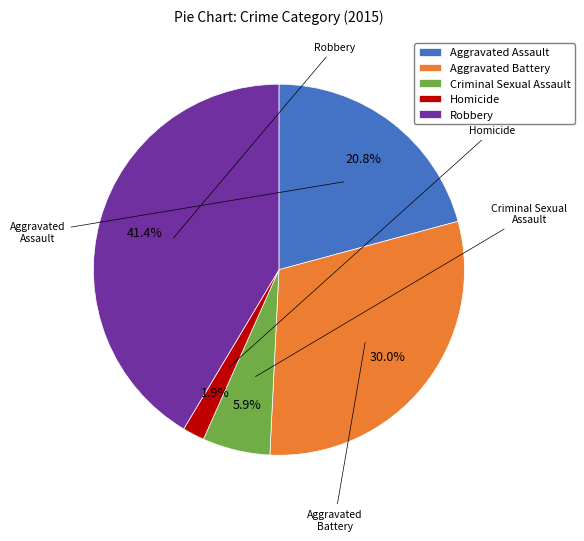

Rank the categories by value from highest to lowest.

Robbery, Aggravated Battery, Aggravated Assault, Criminal Sexual Assault, Homicide